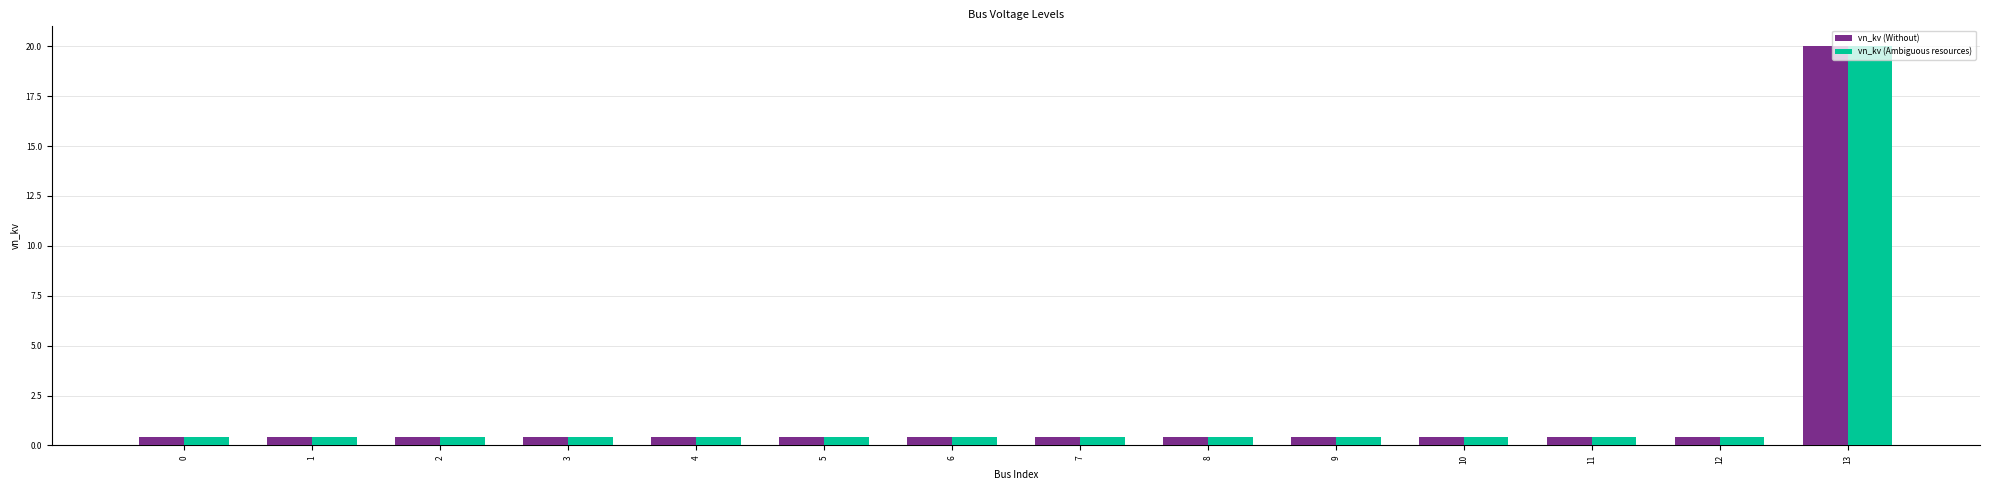

What is the difference between the maximum and minimum values in the vn_kv (Without) series?

19.6